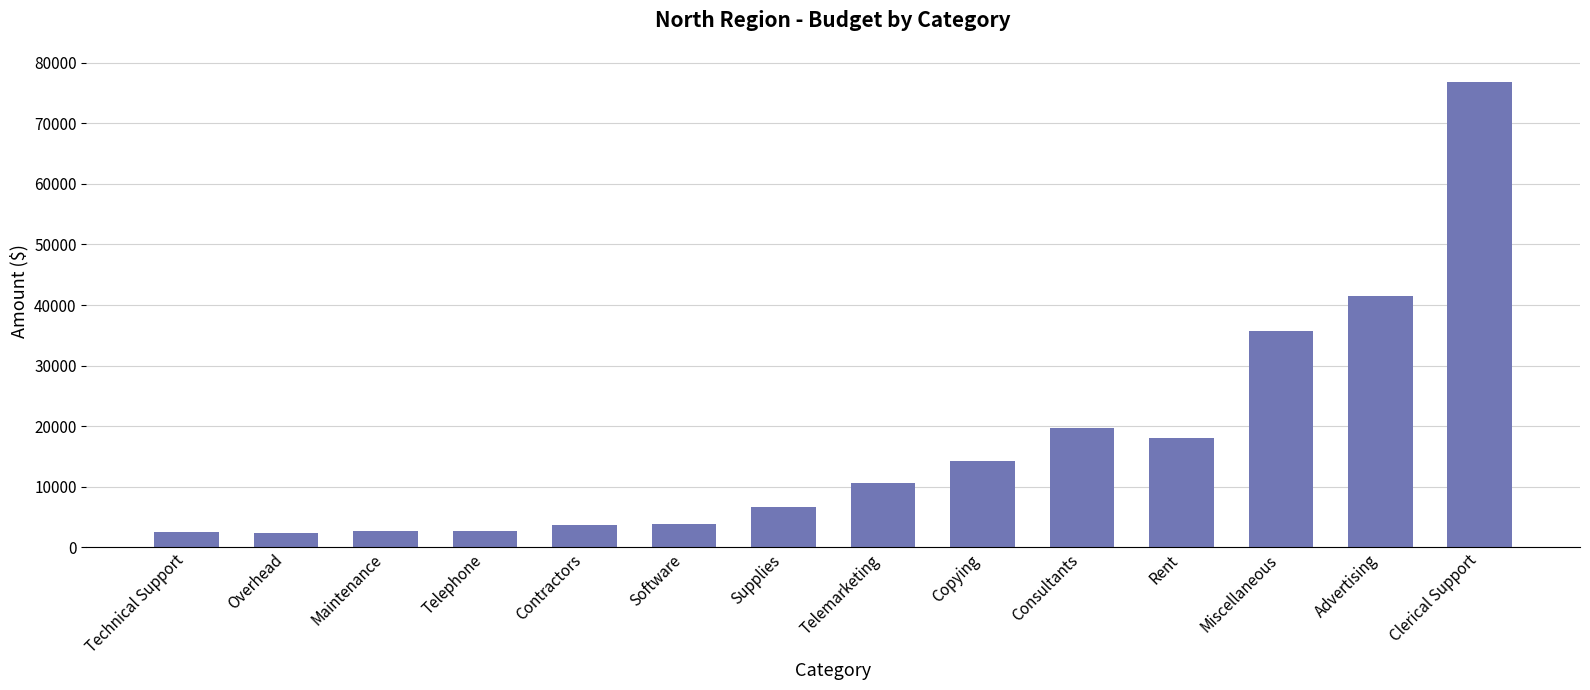

True or false: the data shows 3750 at Contractors.

True